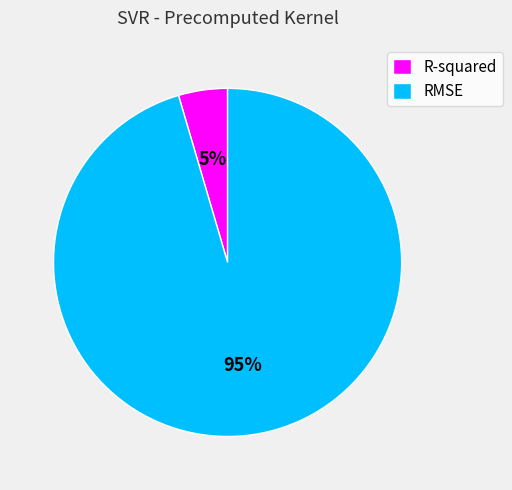

Is it true that RMSE is 95% of the pie?

True